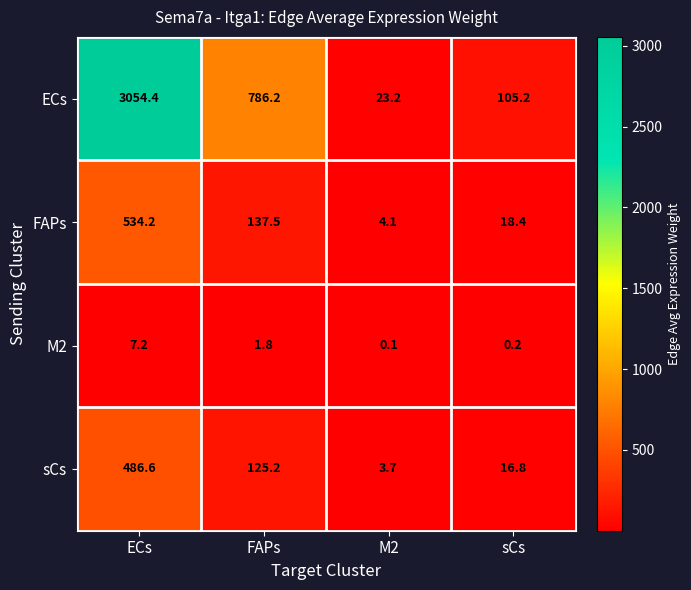

Which category has the highest value across all series?

ECs